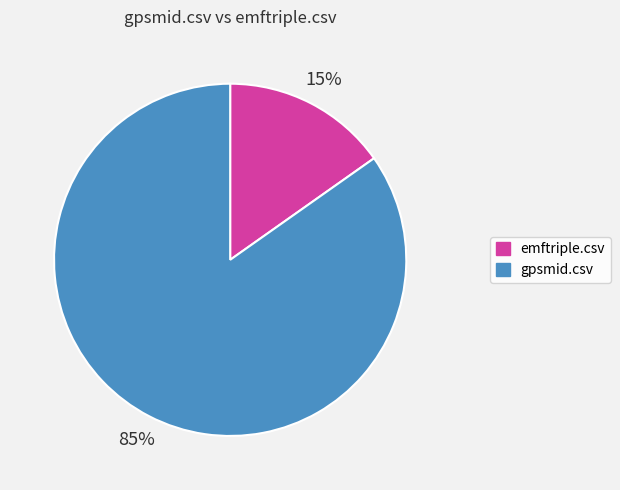

How many slices are in this pie chart?

2